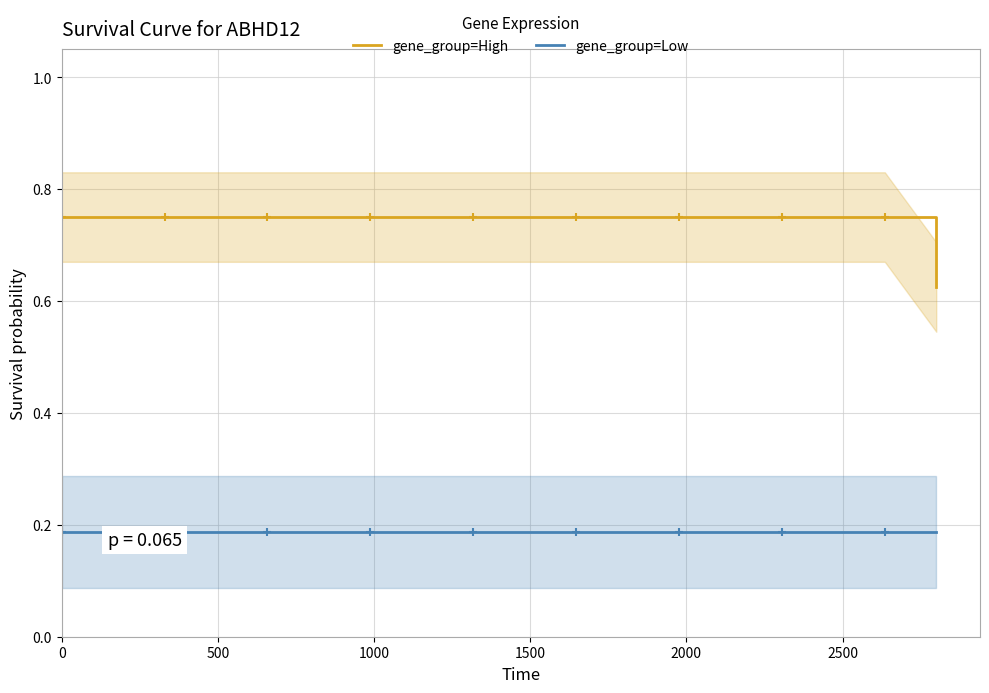

Reading right to left, transcribe all the data shown in this chart.

gene_group=High: 0.6	0.8	0.8	0.8	0.8	0.8	0.8	0.8	0.8	0.8	0.8	0.8	0.8	0.8	0.8	0.8	0.8	0.8
gene_group=Low: 0.2	0.2	0.2	0.2	0.2	0.2	0.2	0.2	0.2	0.2	0.2	0.2	0.2	0.2	0.2	0.2	0.2	0.2